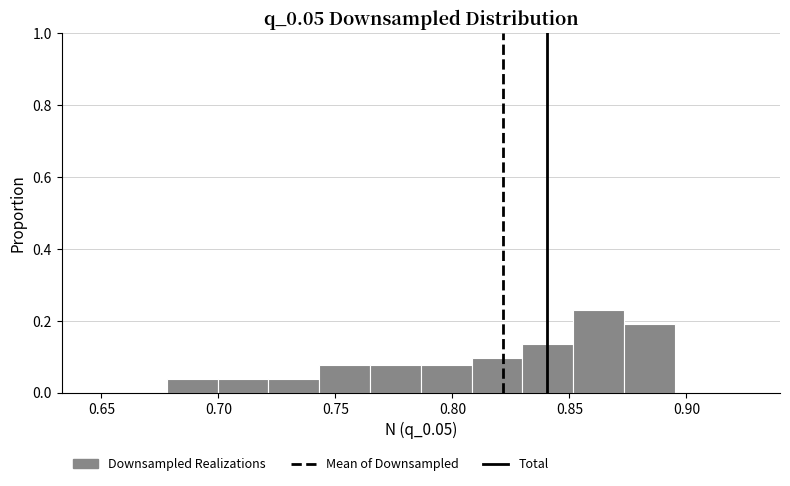

What is the height of the bar covering 0.875 to 0.895 on the x-axis? Neither the bar edges nor the heights are printed on the chart, so give them approximately, as read against the axes.

0.20